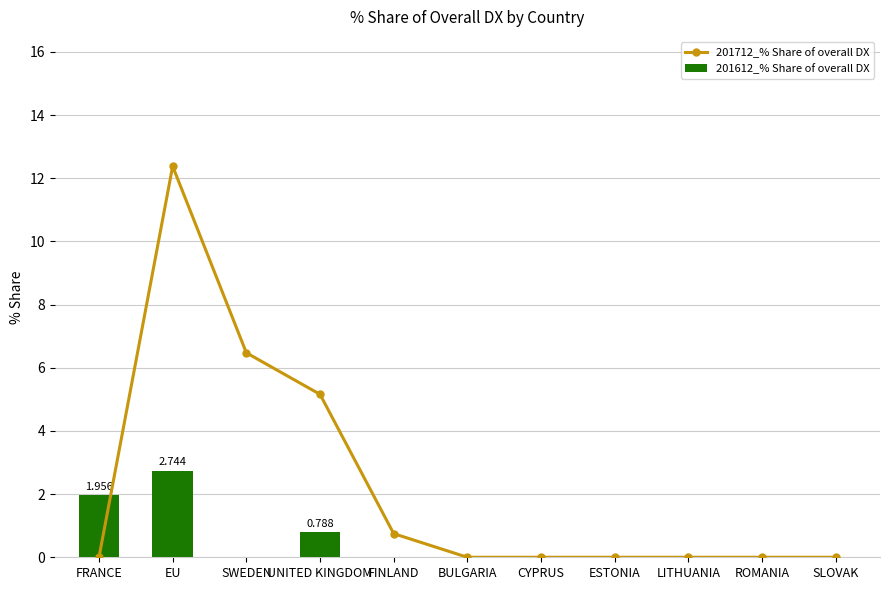

True or false: 201612_% Share of overall DX has a value of 0.0 at SLOVAK.

True